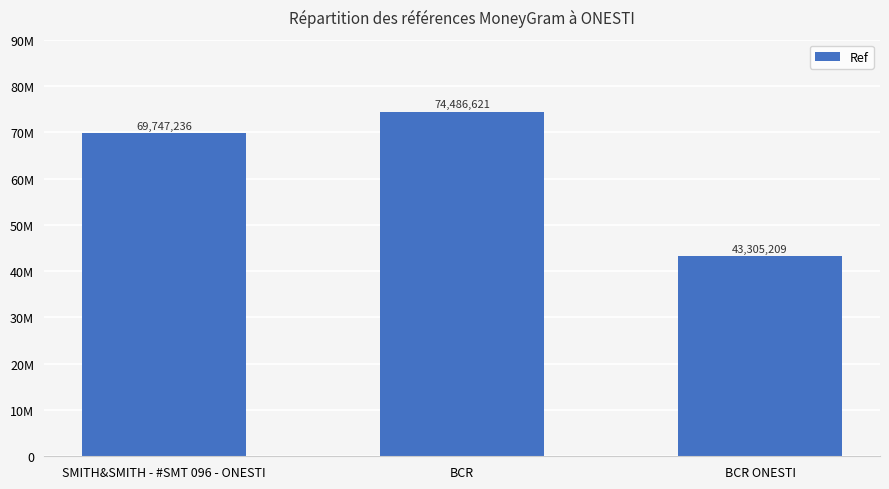

List the labels in order of value, largest first.

BCR, SMITH&SMITH - #SMT 096 - ONESTI, BCR ONESTI